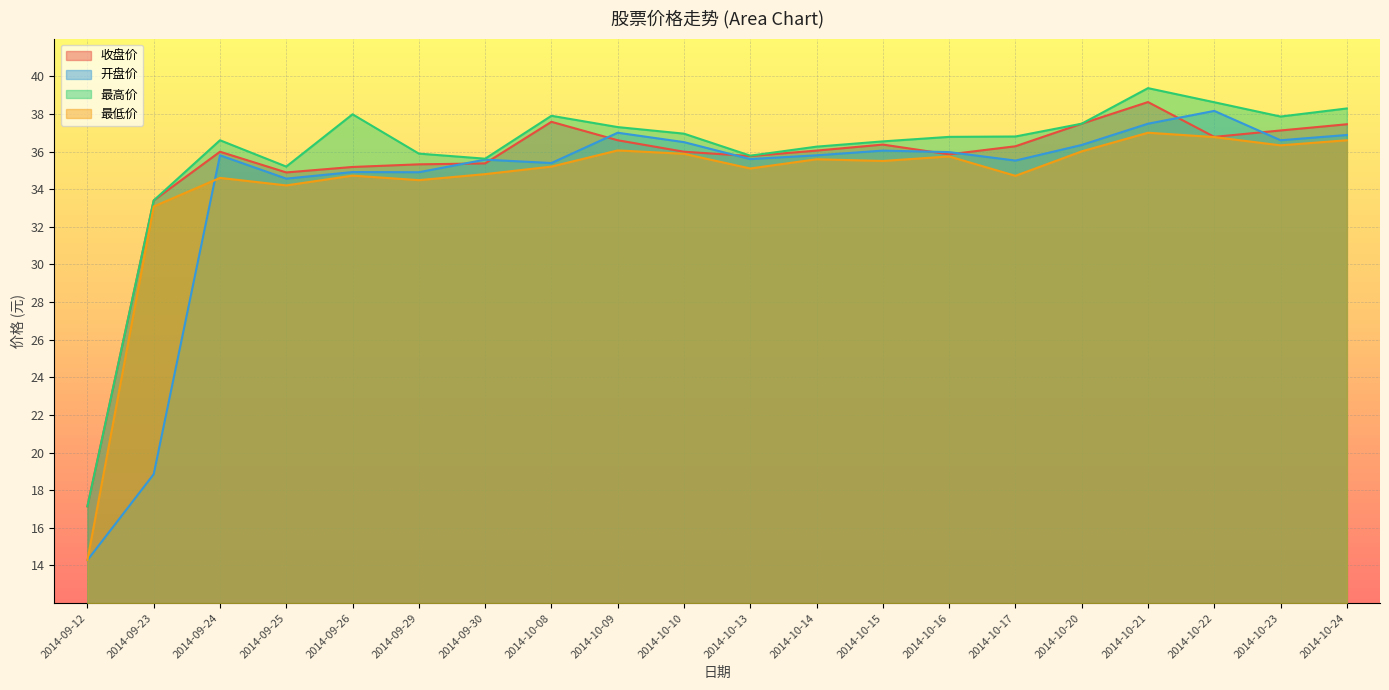

Is it true that 收盘价 equals 16.6 at 2014-10-10?

False